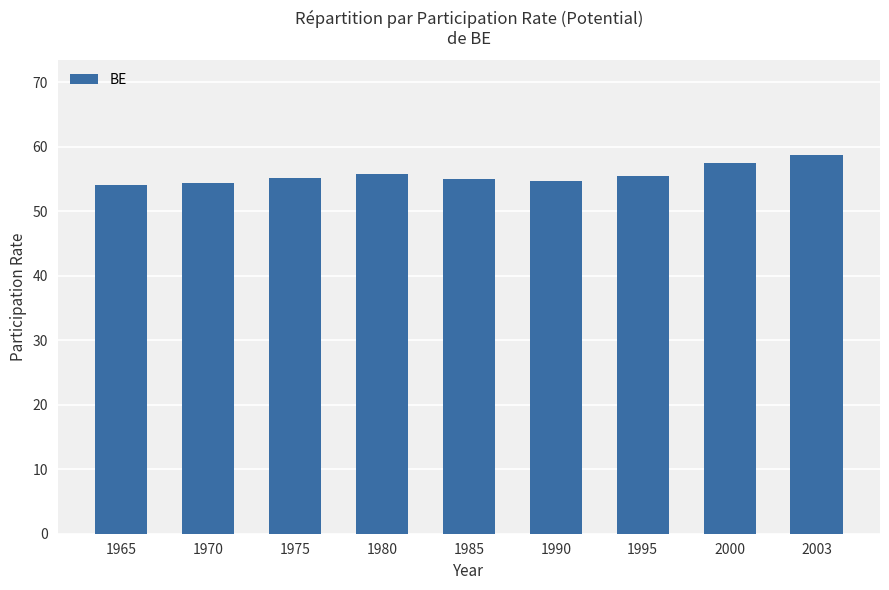

What is the value of the 3rd bar from the left?

55.2